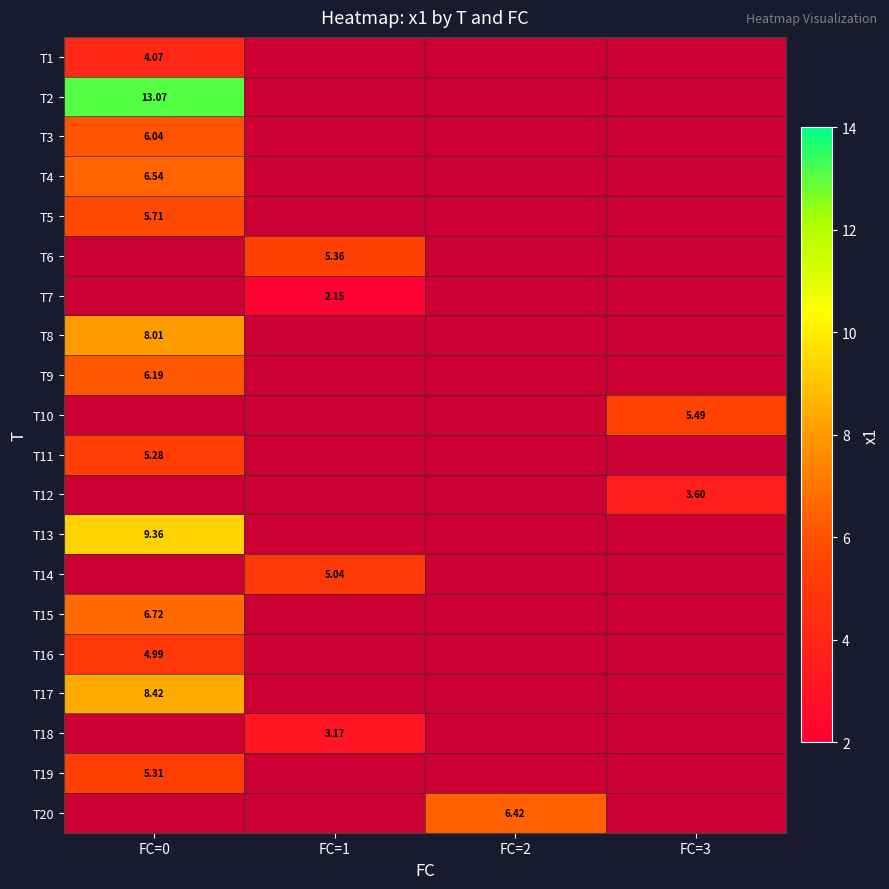

Is the value of T8 at FC=0 greater than the value of T16 at FC=0?

Yes